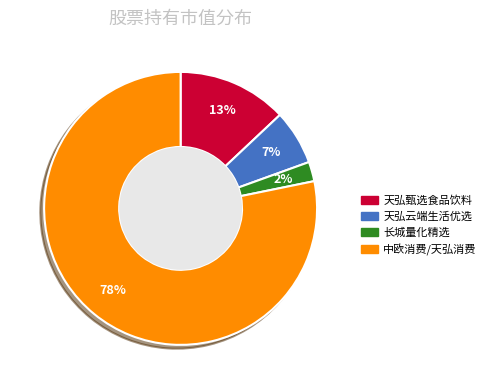

To the nearest percent, what is the average slice percentage?

25%